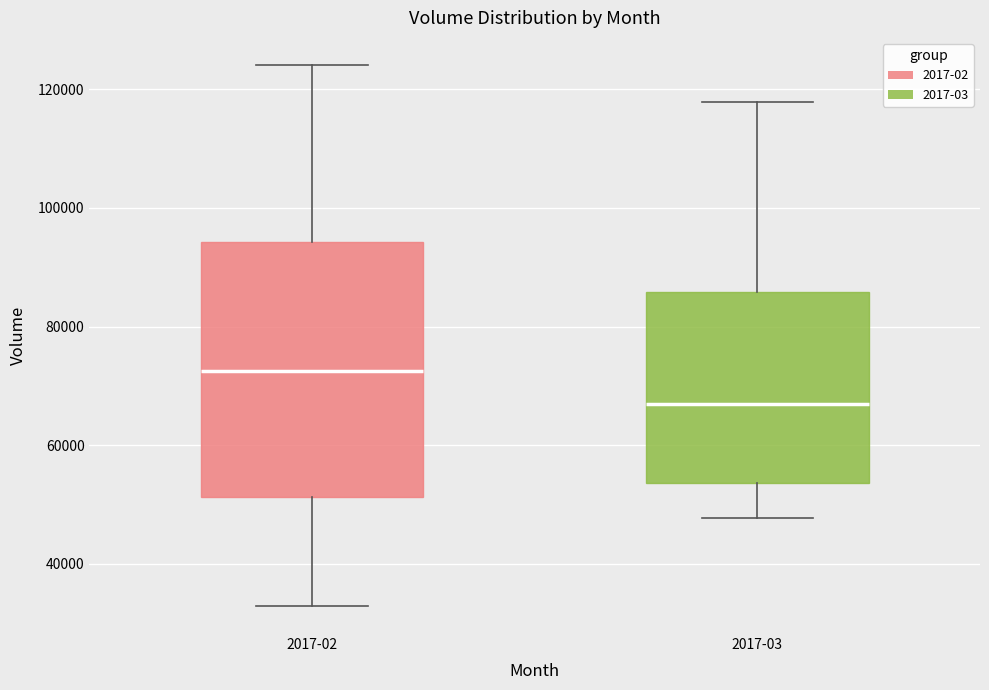

Where does the upper whisker of the box for 2017-03 end on the y-axis? The values are not printed on the chart, so give them approximately, as read against the axis.

118000